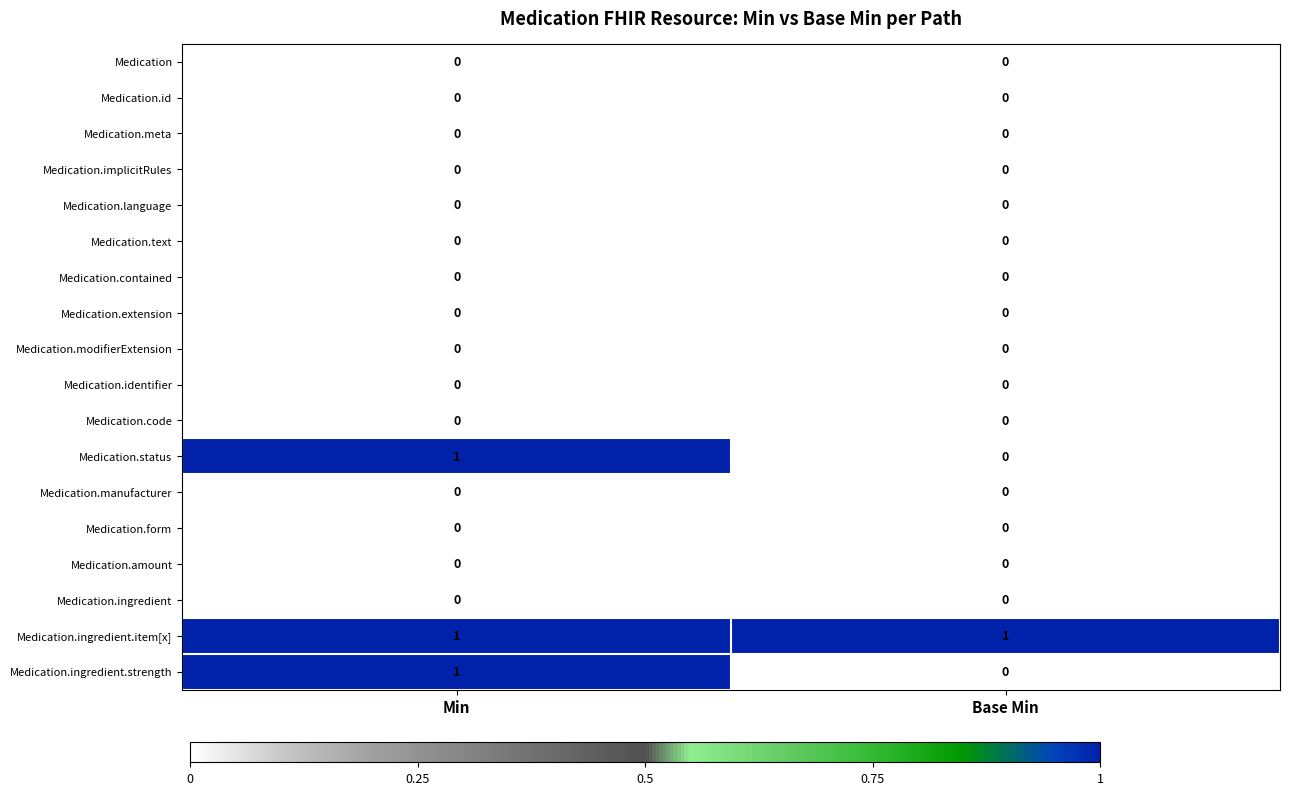

Which series has the largest total across all categories?

Medication.ingredient.item[x]